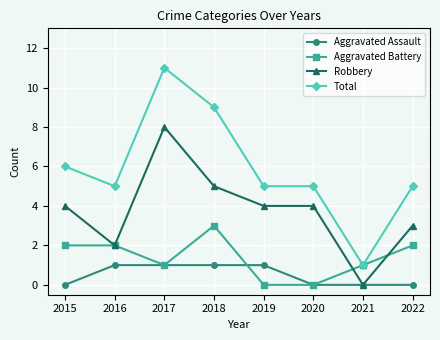

What is the spread (max minus min) of values at 2016?

4